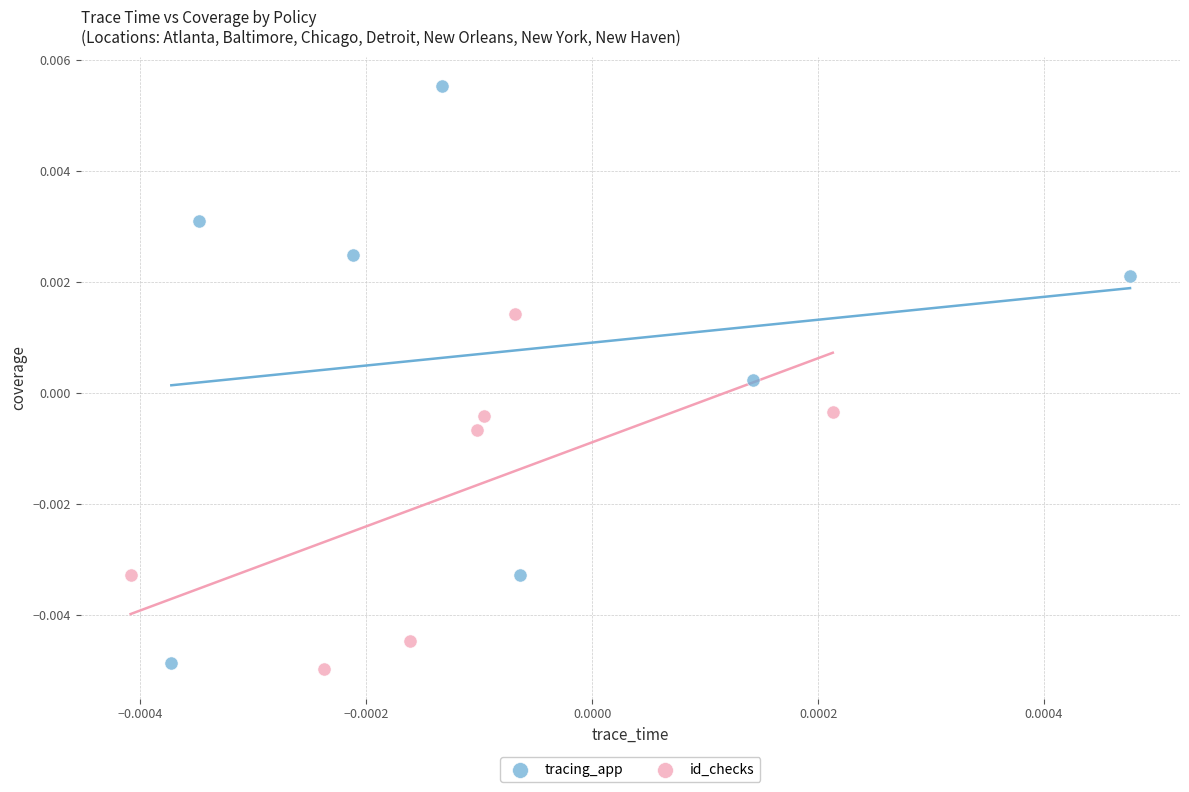

Which series contains the lowest Y value?

tracing_app